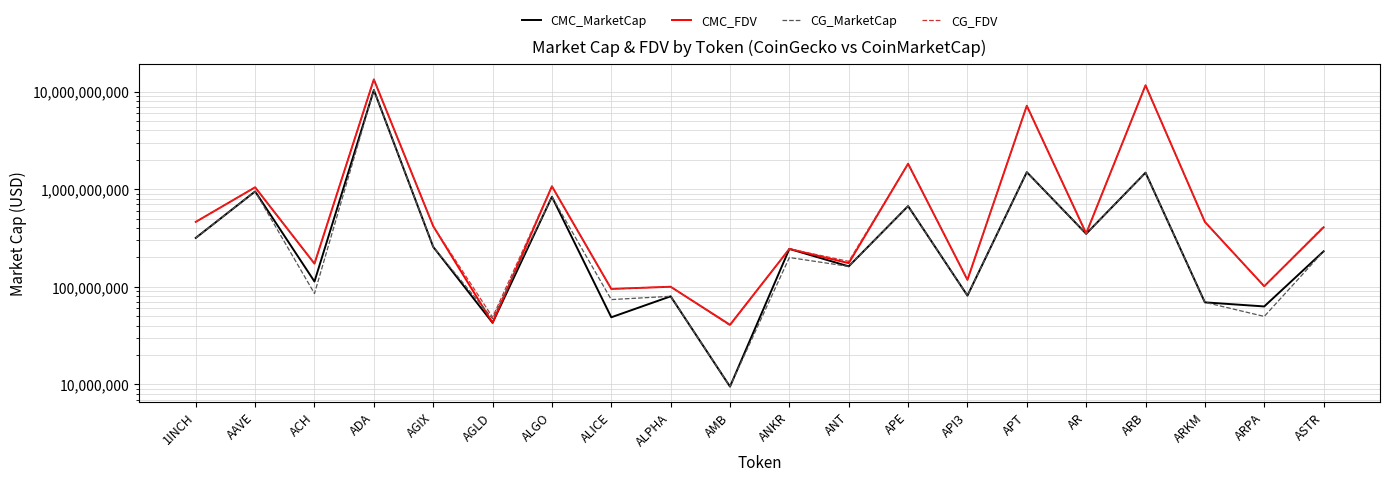

What is the approximate value of CG_FDV at ADA?

13307849299.0